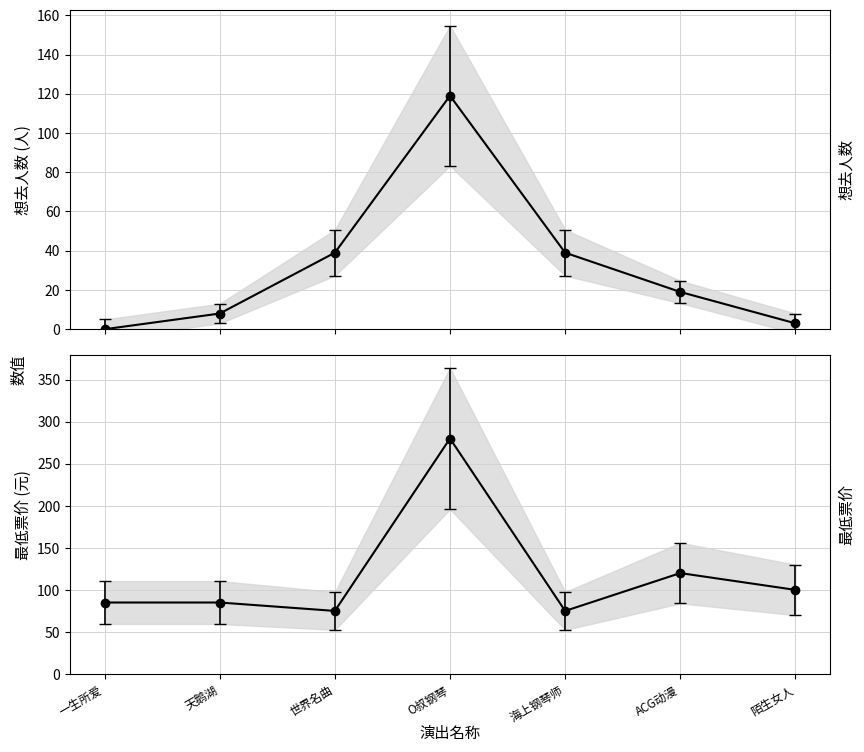

What value does the 想去人数 series have at 天鹅湖?

8